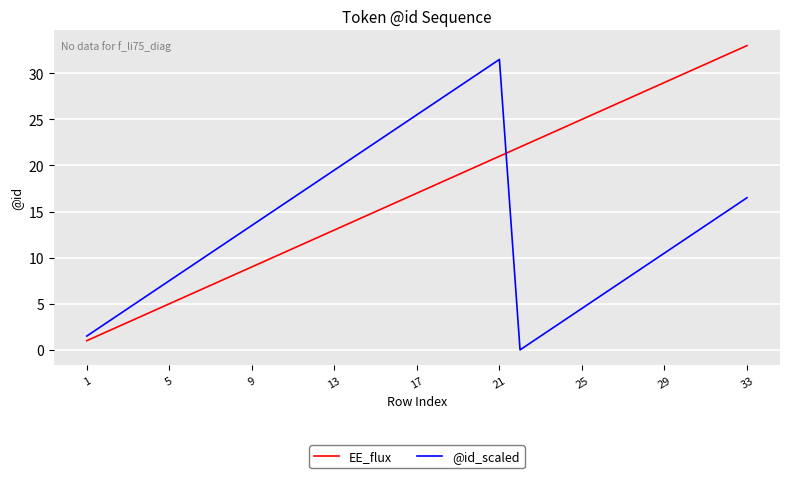

True or false: @id_scaled and EE_flux cross at least once.

True